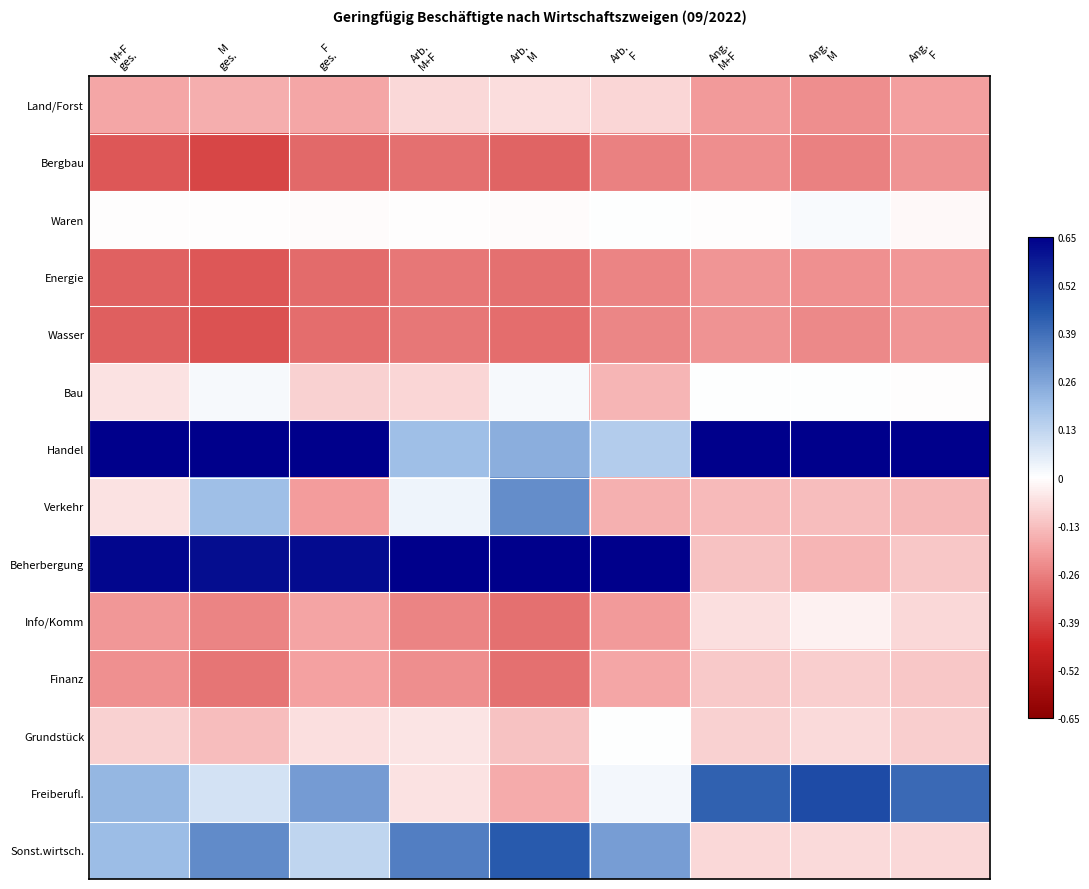

At which category is the sum across all series the highest?

M
ges.